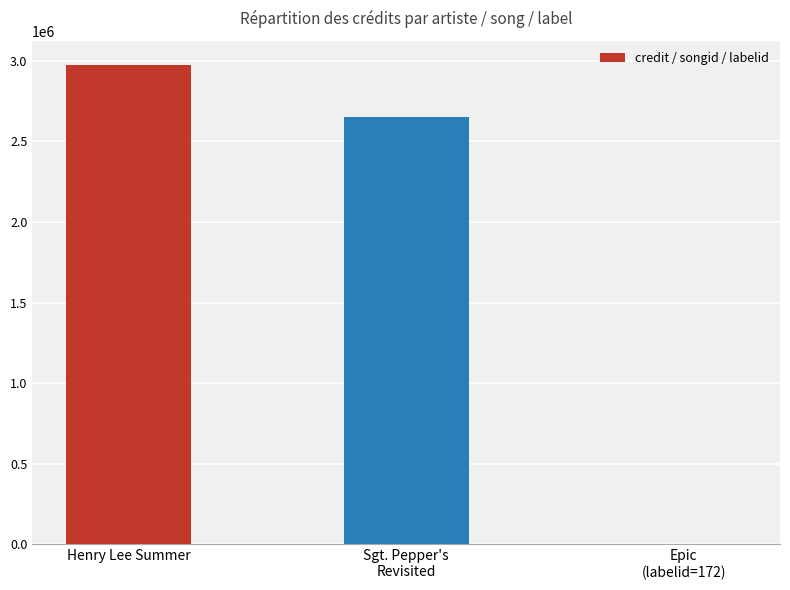

What is the maximum value shown in the chart?

2976070